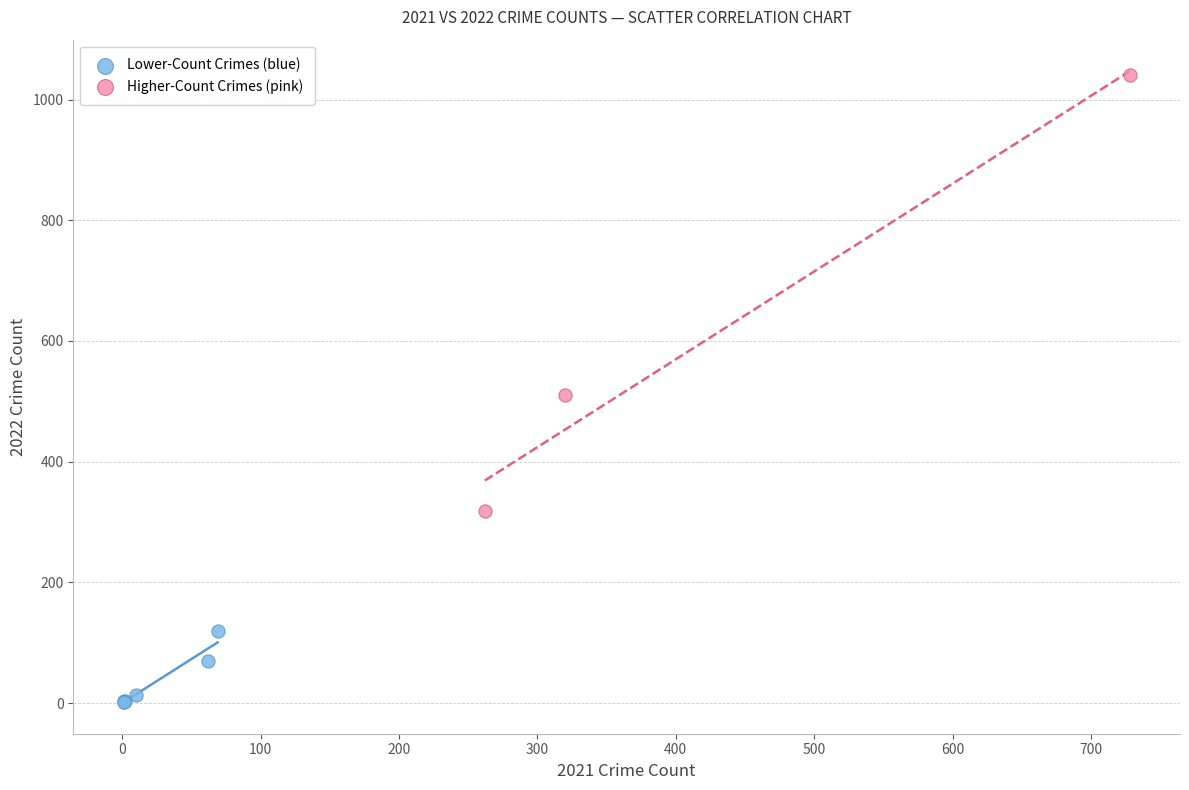

What are all the series names shown in the legend?

Lower-Count Crimes (blue), Higher-Count Crimes (pink)